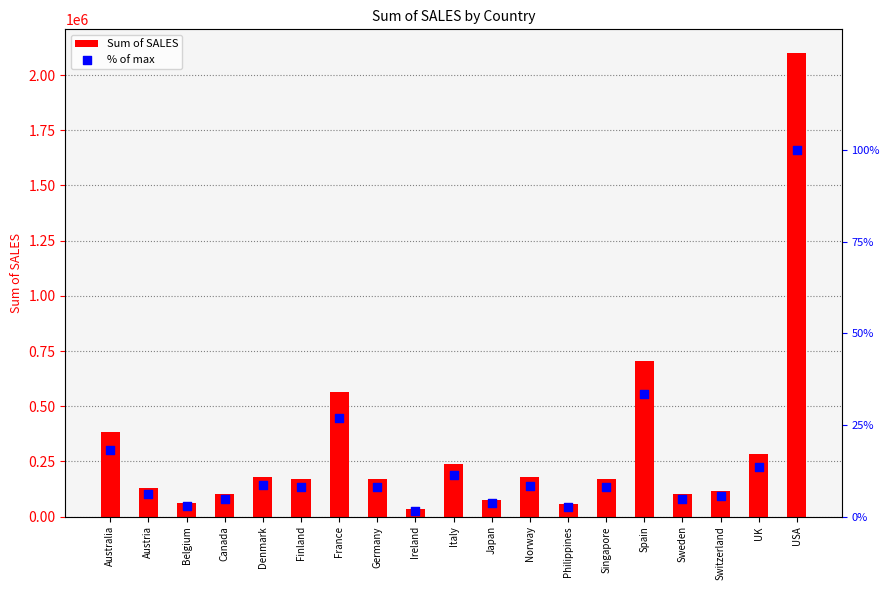

Is the value of Sum of SALES at Australia greater than the value of % of max at France?

Yes